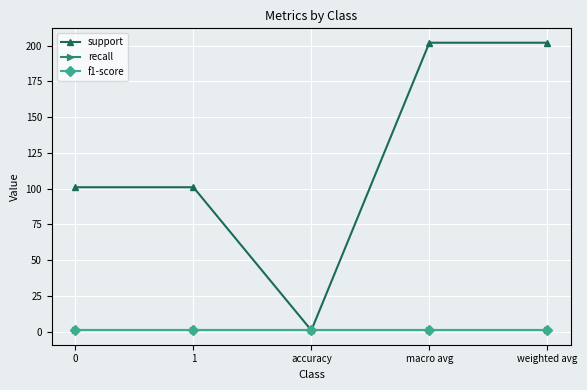

The recall series shows 0 at accuracy. True or false?

False